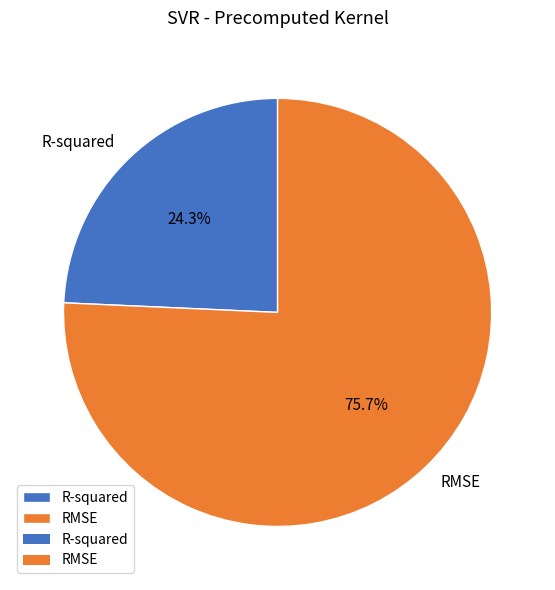

Is it true that R-squared is 16% of the pie?

False